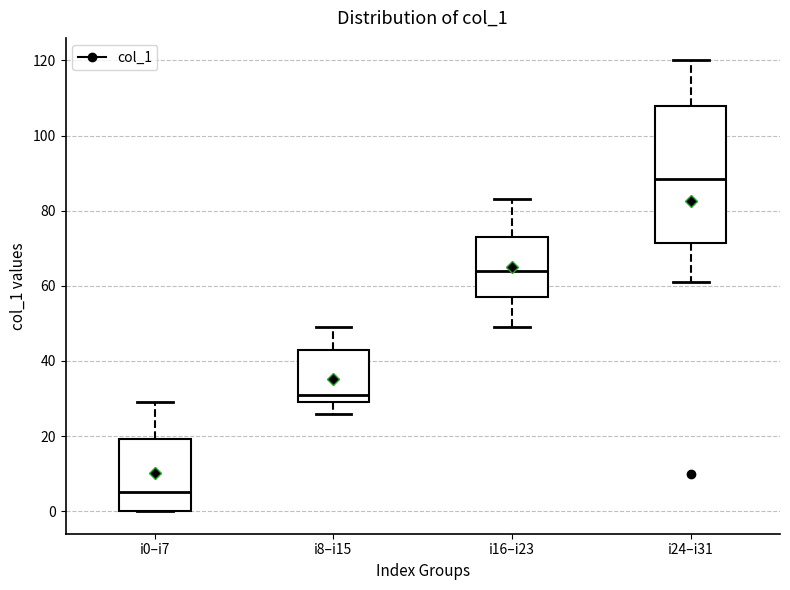

Where does the upper whisker of the box for i0–i7 end on the y-axis? The values are not printed on the chart, so give them approximately, as read against the axis.

30